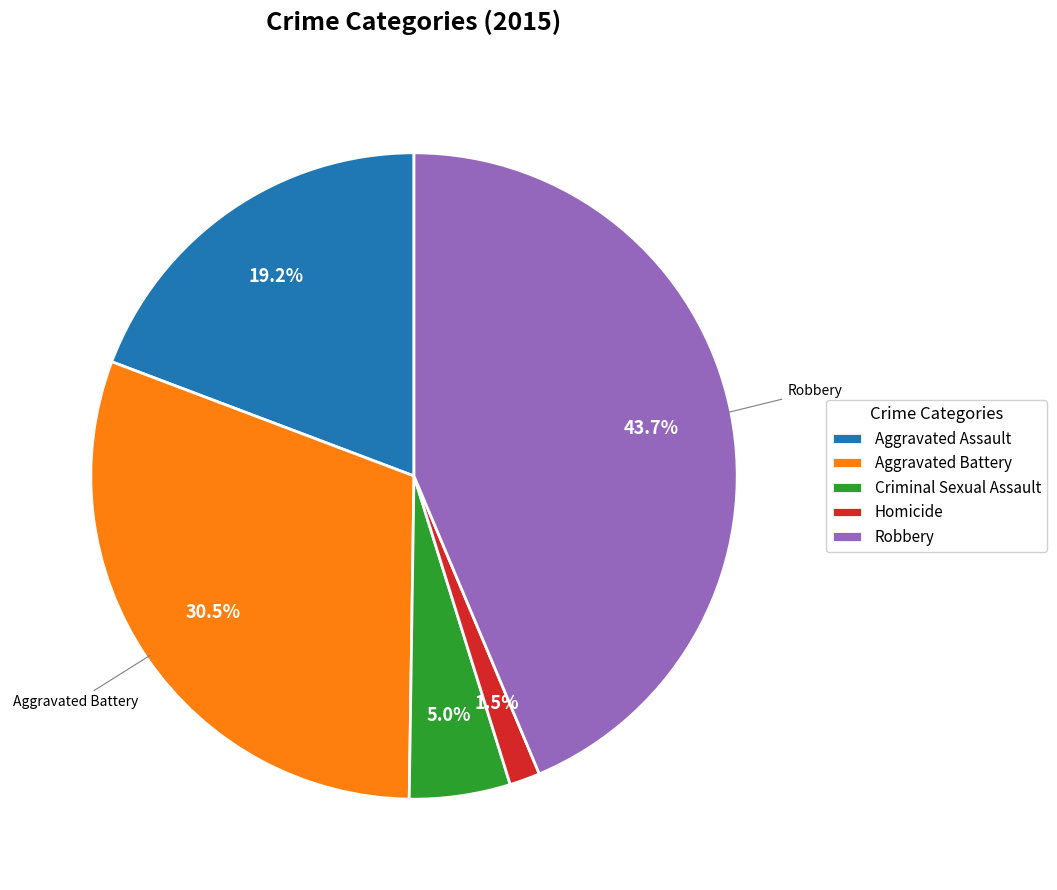

To the nearest percent, what is the combined percentage of Homicide and Robbery?

45%